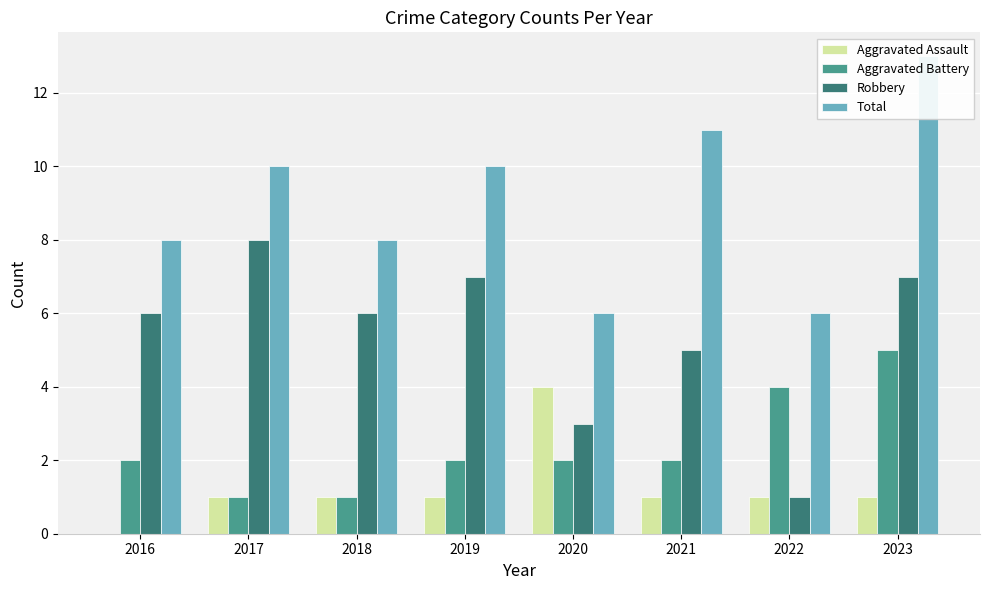

Which series has the largest total across all categories?

Total